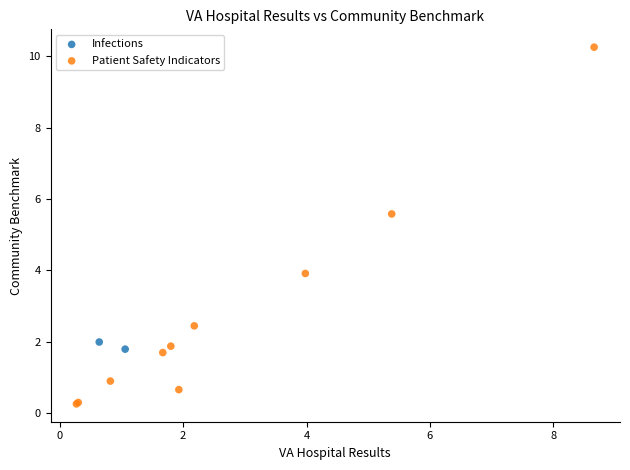

What are all the series names shown in the legend?

Infections, Patient Safety Indicators